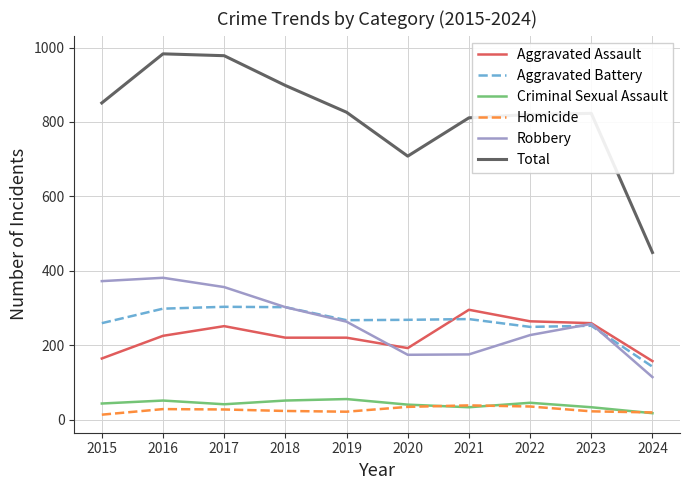

What is the maximum value for Aggravated Battery?

303